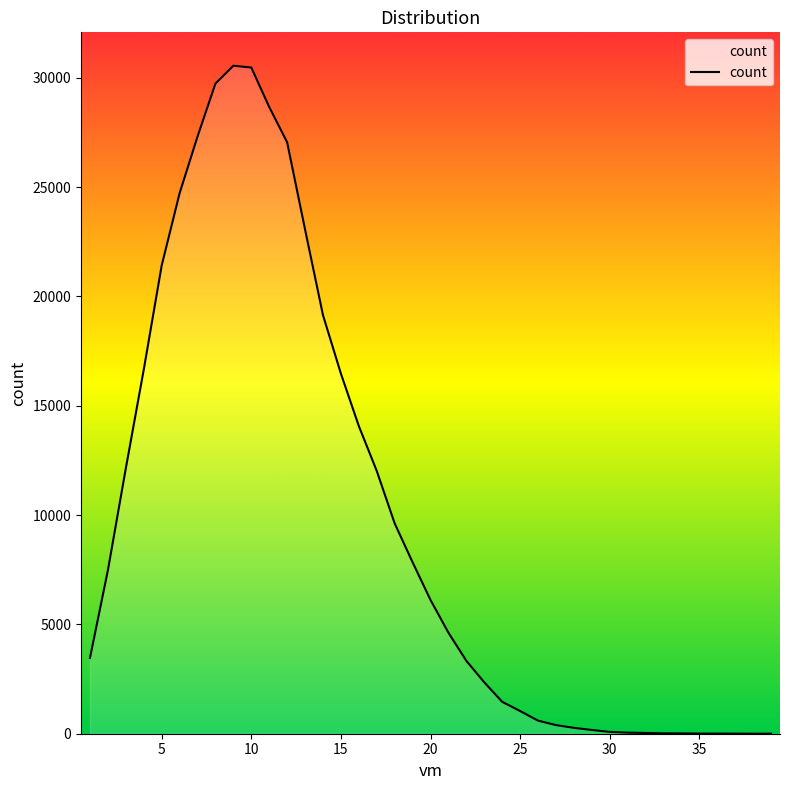

What is the greatest value displayed?

30546